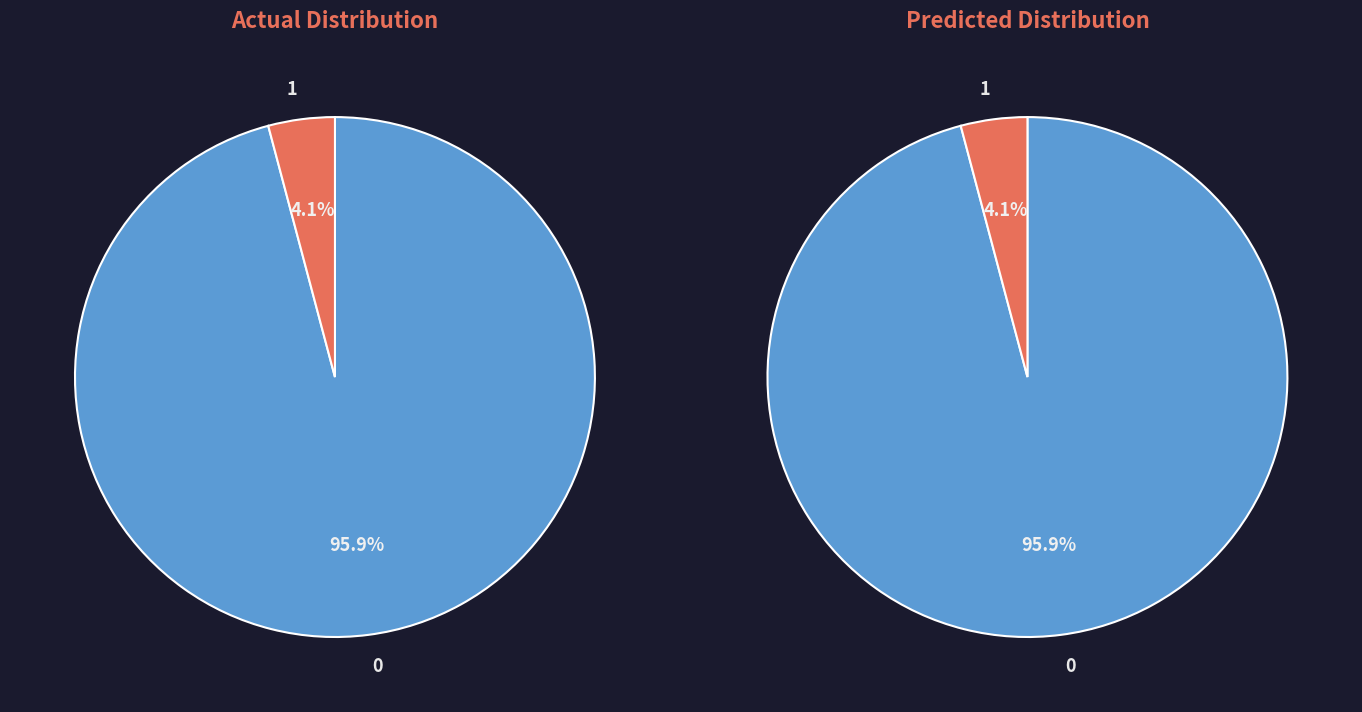

Does 8 represent more than half of the total?

No